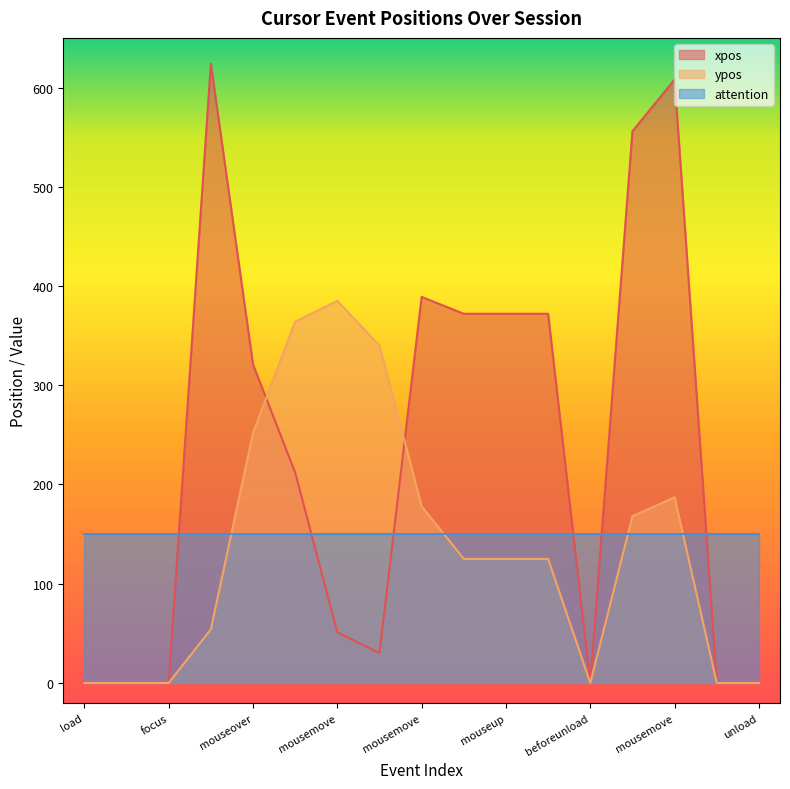

Does the chart display data point markers on the line(s)?

No